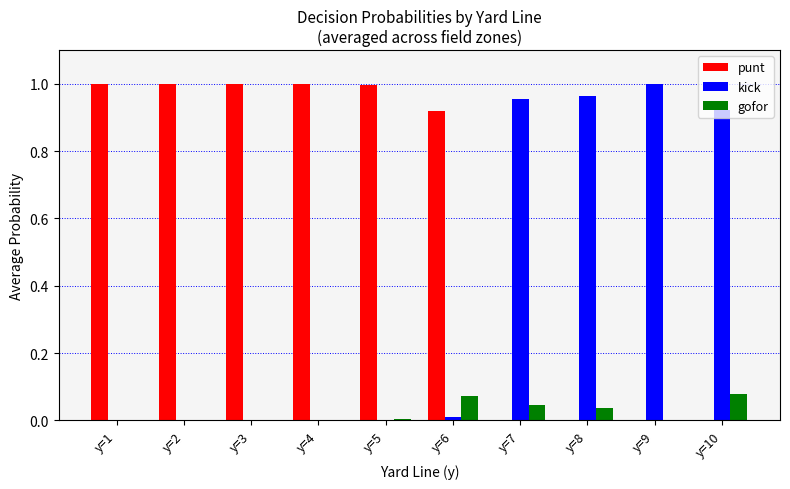

Which series has the largest total across all categories?

punt